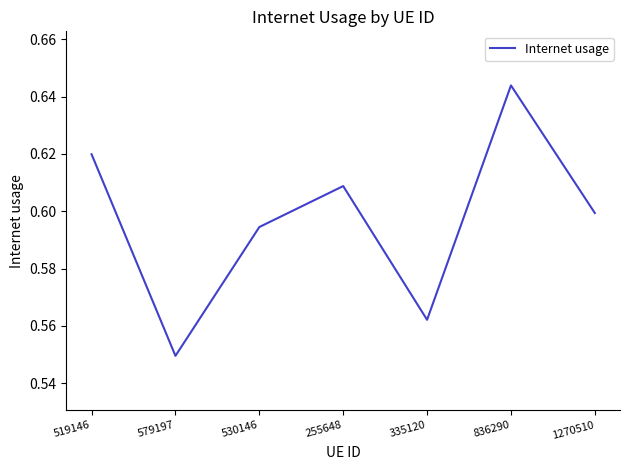

Between 519146 and 1270510, which is larger?

519146